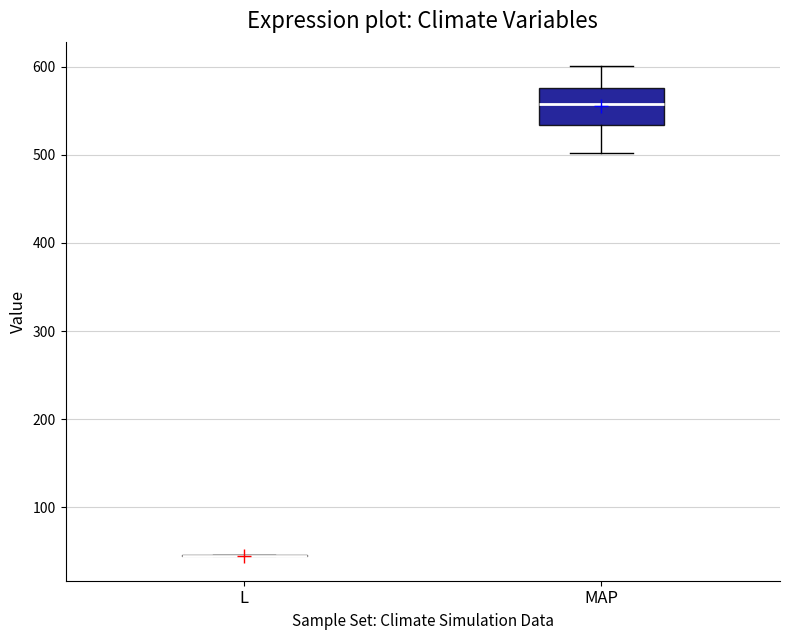

Reading left to right, read every box against the y-axis: the position of its median line, the range the box covers, and the ends of its whiskers. The values are not printed on the chart, so give them approximately, as read against the axis.

L: box collapsed to a line at 40, whiskers 40 to 50
MAP: median 560, box 530 to 580, whiskers 500 to 600